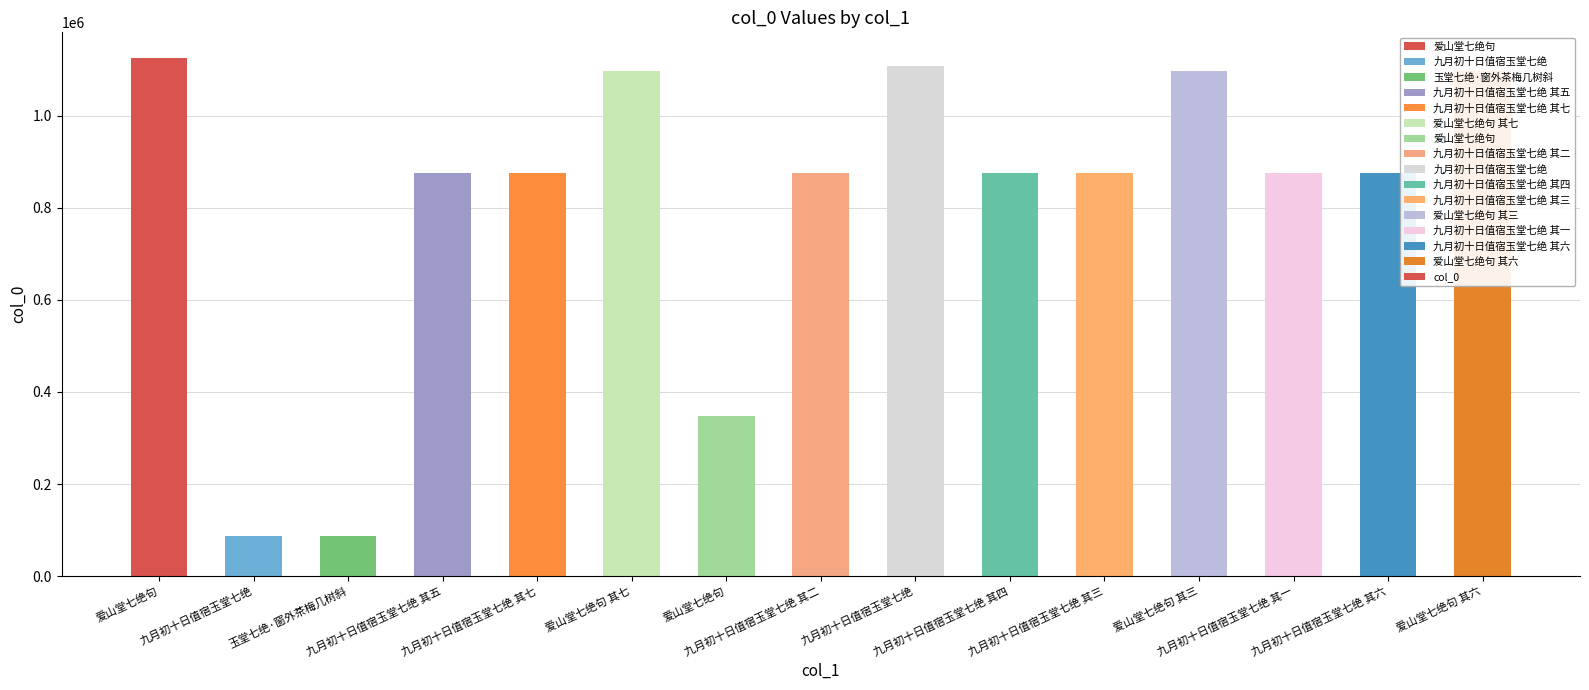

What is the sum of all values?

12168603